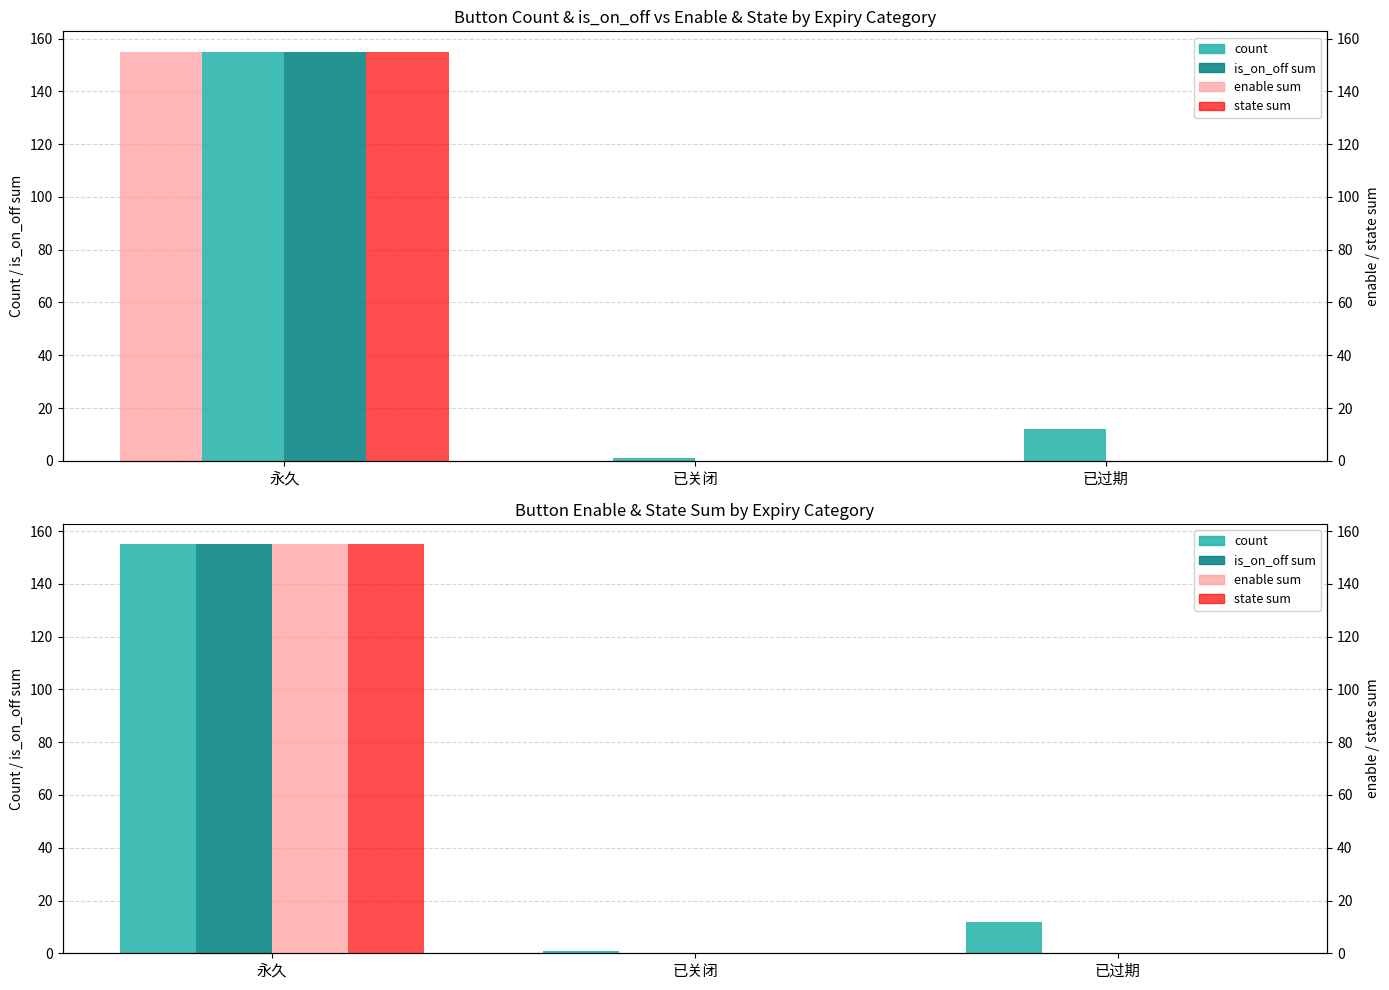

At 已关闭, list the series in order from smallest to largest.

is_on_off_sum, enable_sum, state_sum, count